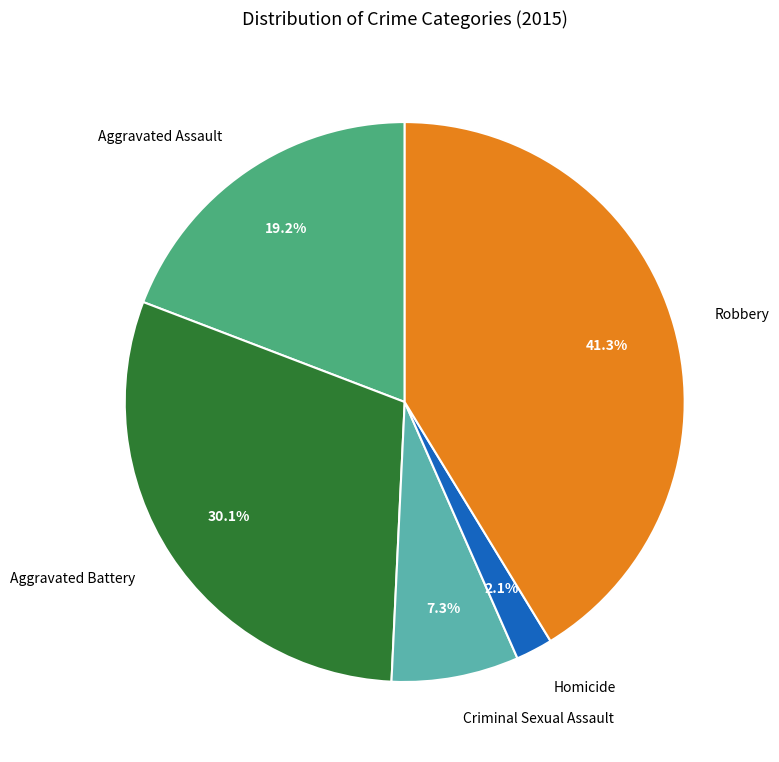

How many segments does this pie chart have?

5